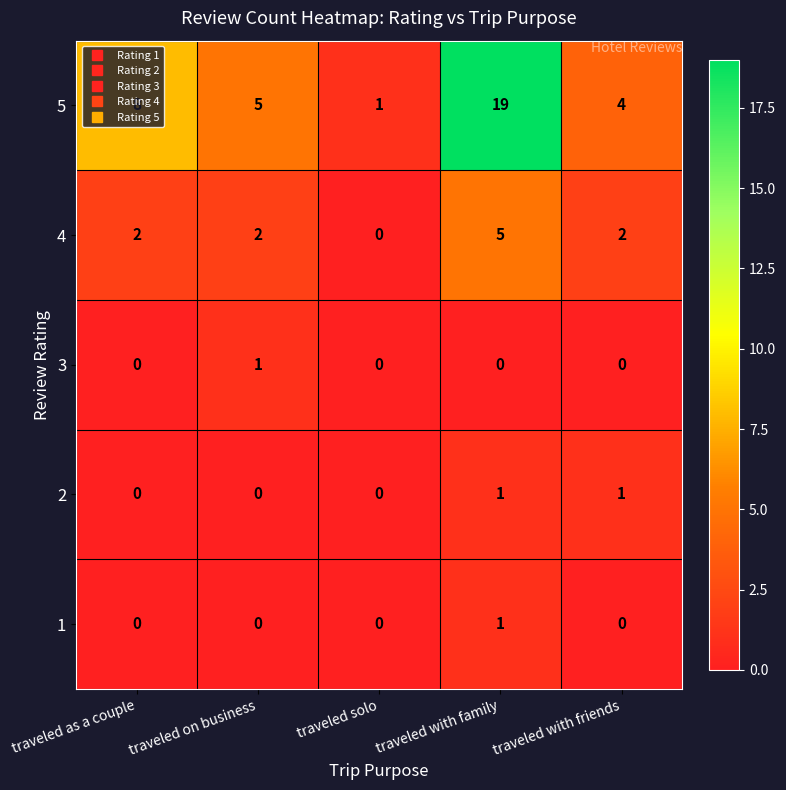

What is the spread (max minus min) of values at traveled on business?

5